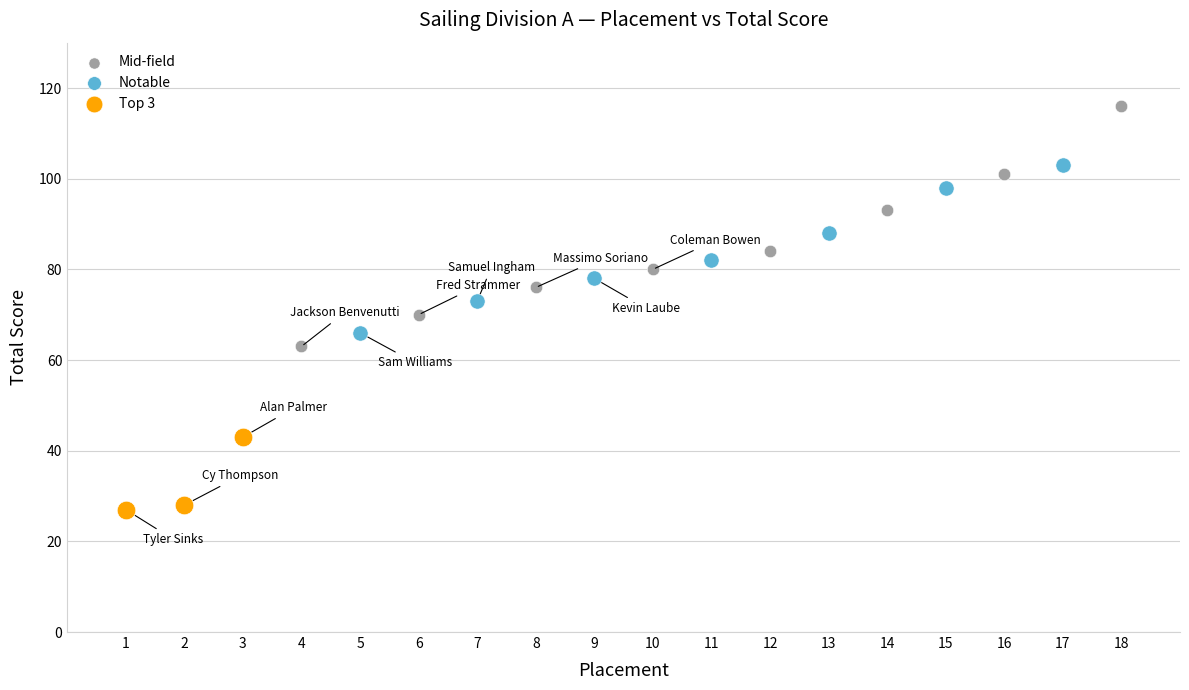

Which series contains the lowest Y value?

Top 3